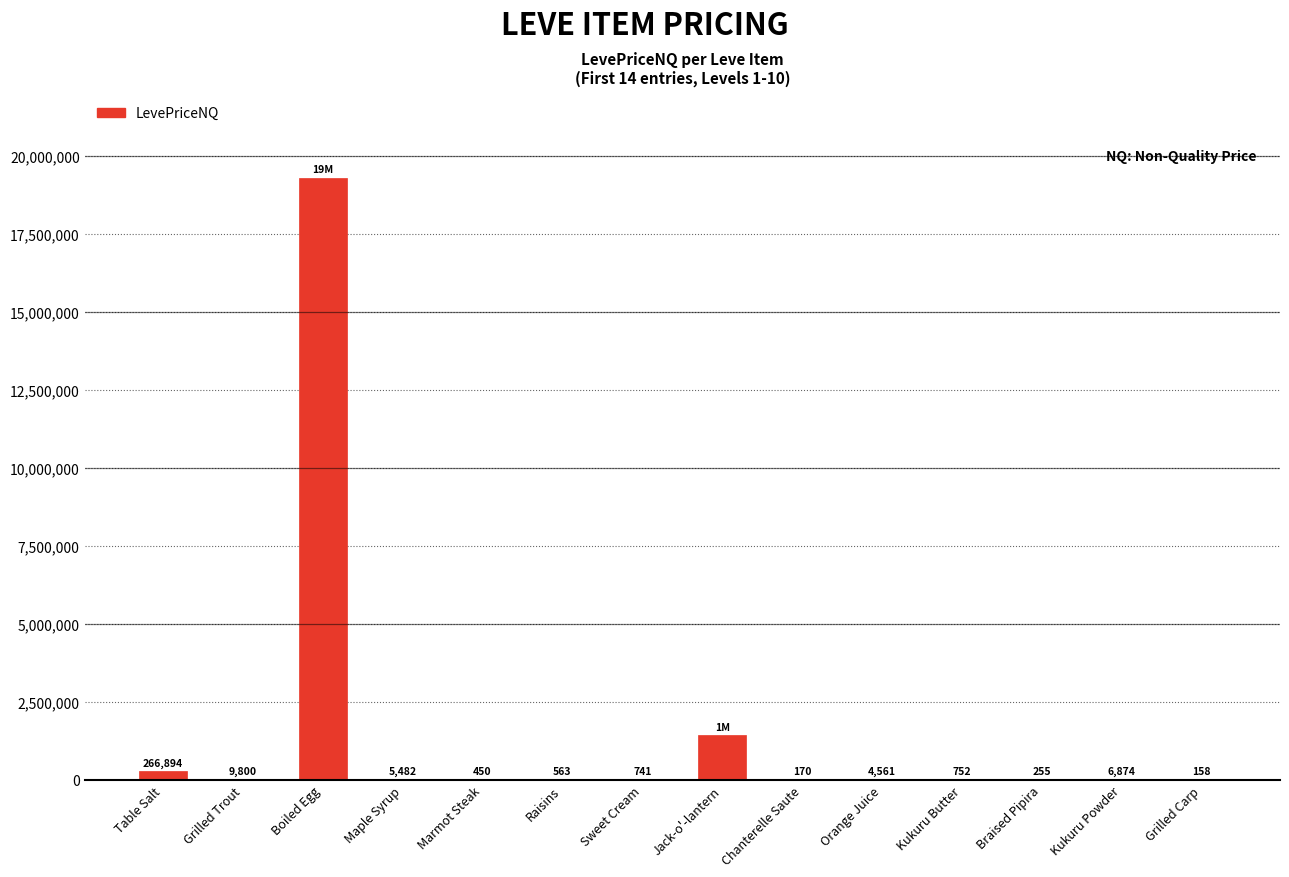

What is the greatest value displayed?

19312129.5